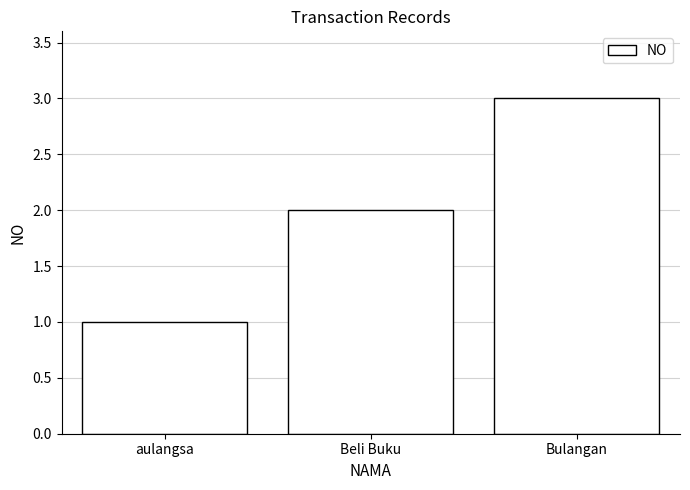

What is the maximum value shown in the chart?

3